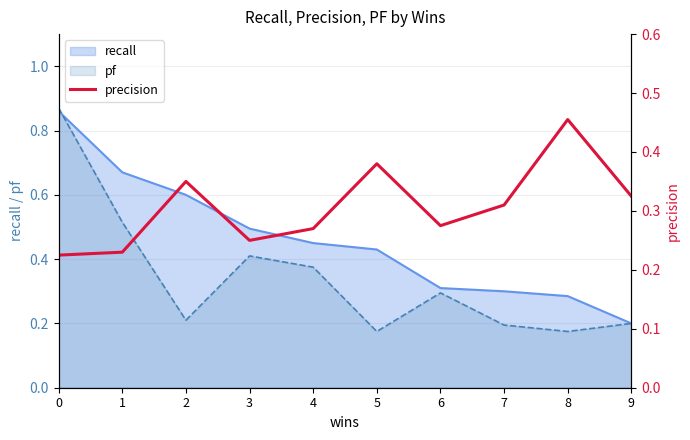

Count the number of categories in the chart.

10